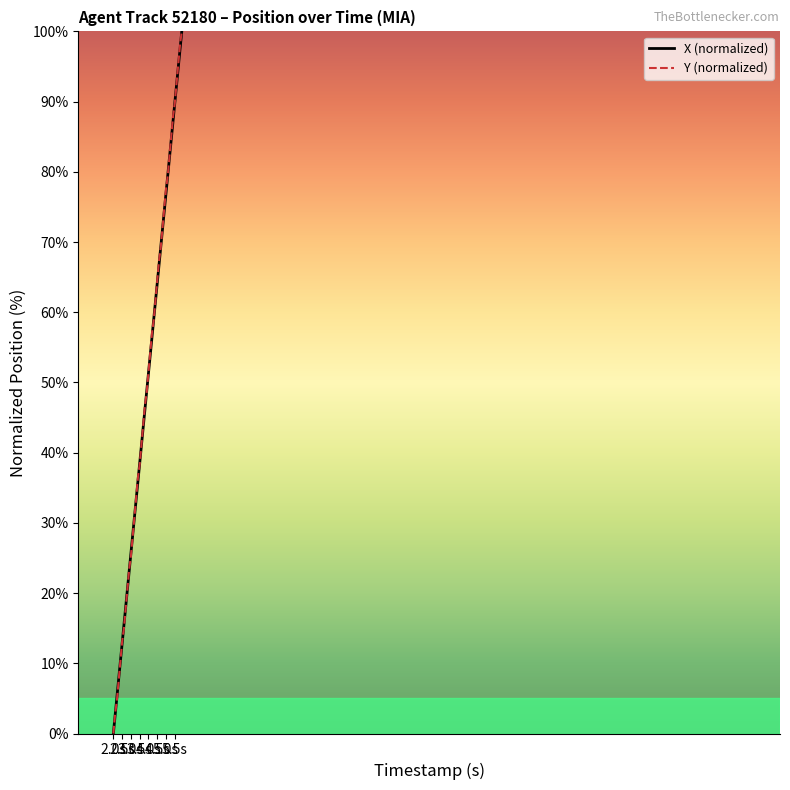

What is the greatest value displayed?

100.0